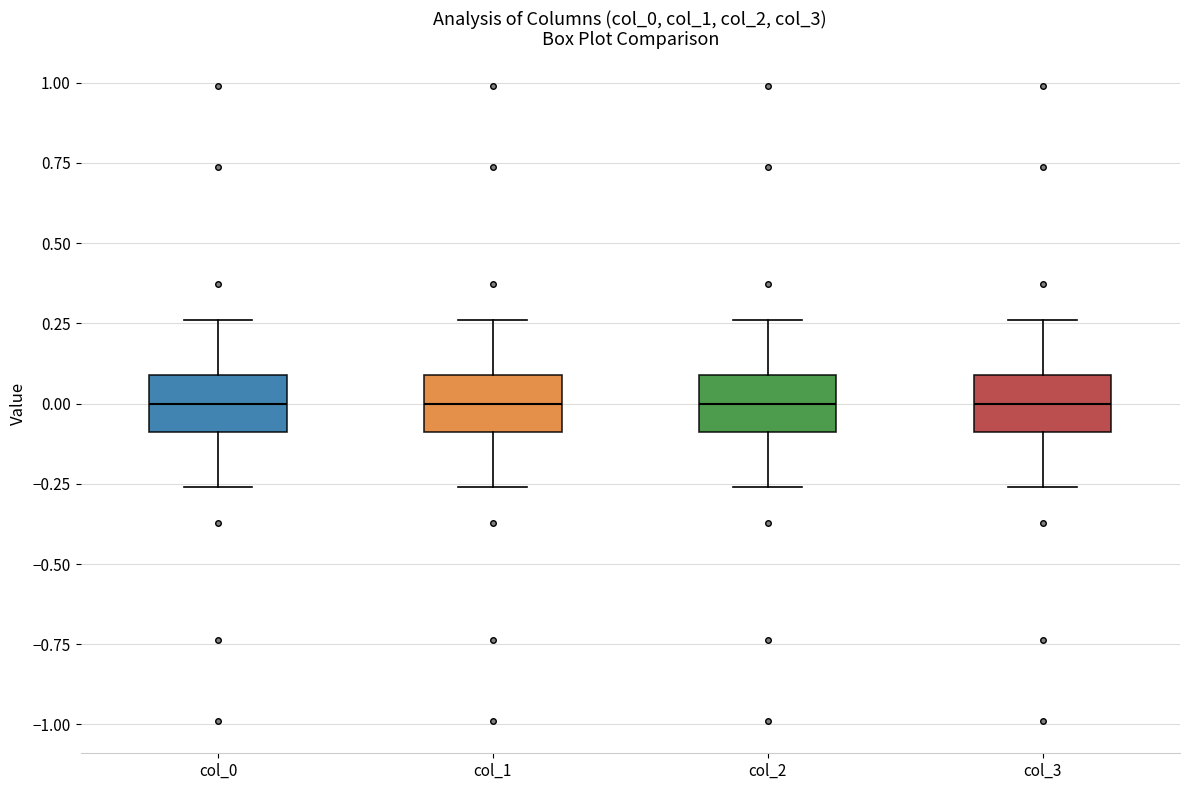

Reading left to right, transcribe this box plot: for each box, give where its median line is, the range the box spans, and where its two whiskers end, as read against the y-axis. The values are not printed on the chart, so give them approximately, as read against the axis.

col_0: median 0.00, box -0.10 to 0.10, whiskers -0.25 to 0.25
col_1: median 0.00, box -0.10 to 0.10, whiskers -0.25 to 0.25
col_2: median 0.00, box -0.10 to 0.10, whiskers -0.25 to 0.25
col_3: median 0.00, box -0.10 to 0.10, whiskers -0.25 to 0.25